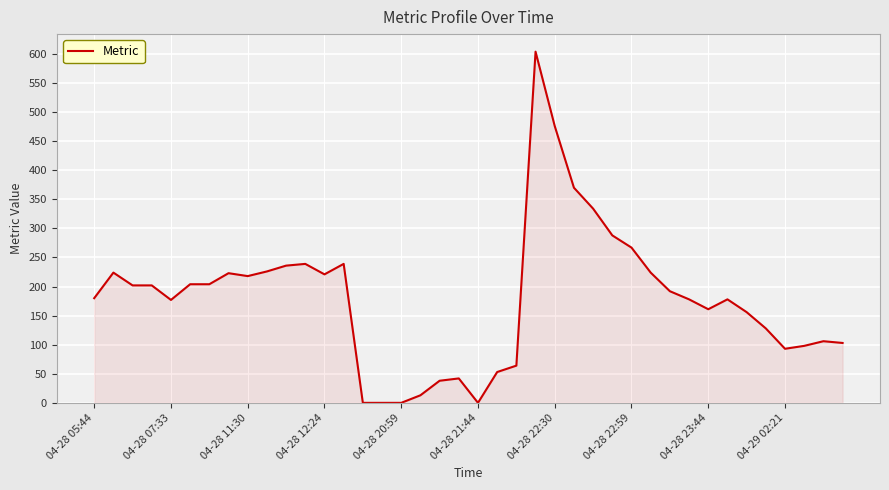

True or false: the data shows 43 at 04-29 02:21.

False